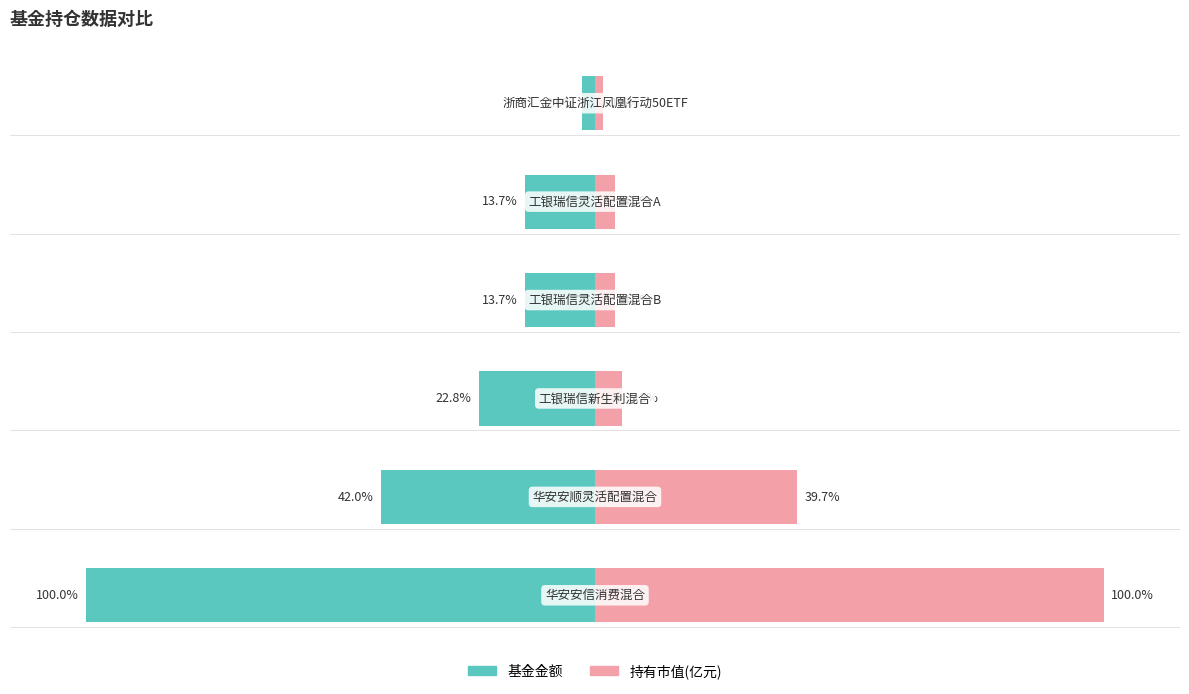

Between 2 and 4, which is larger?

4